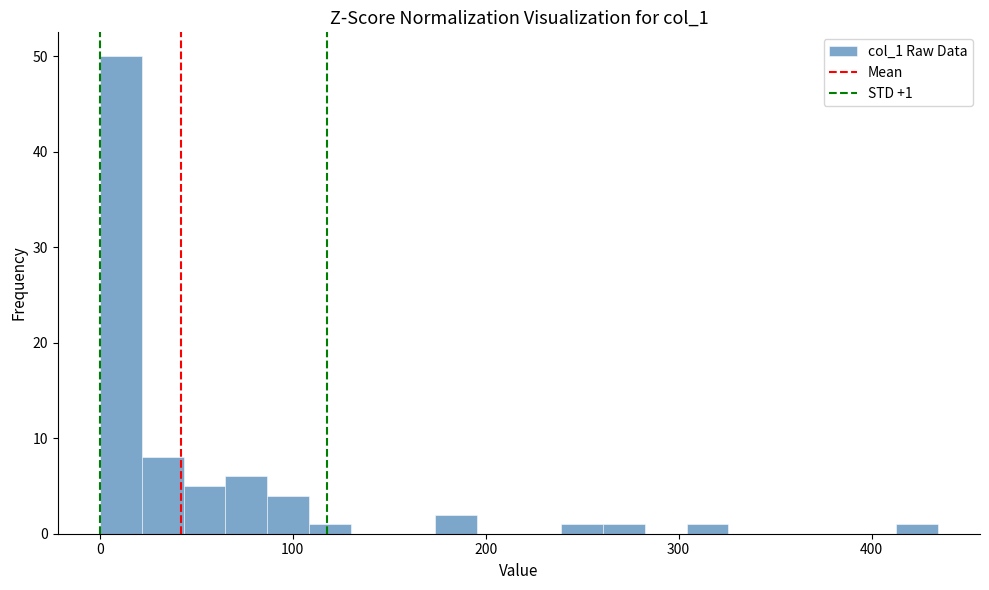

Around what value on the x-axis is the tallest bar? Give the approximate position of its centre, as read against the axis.

10